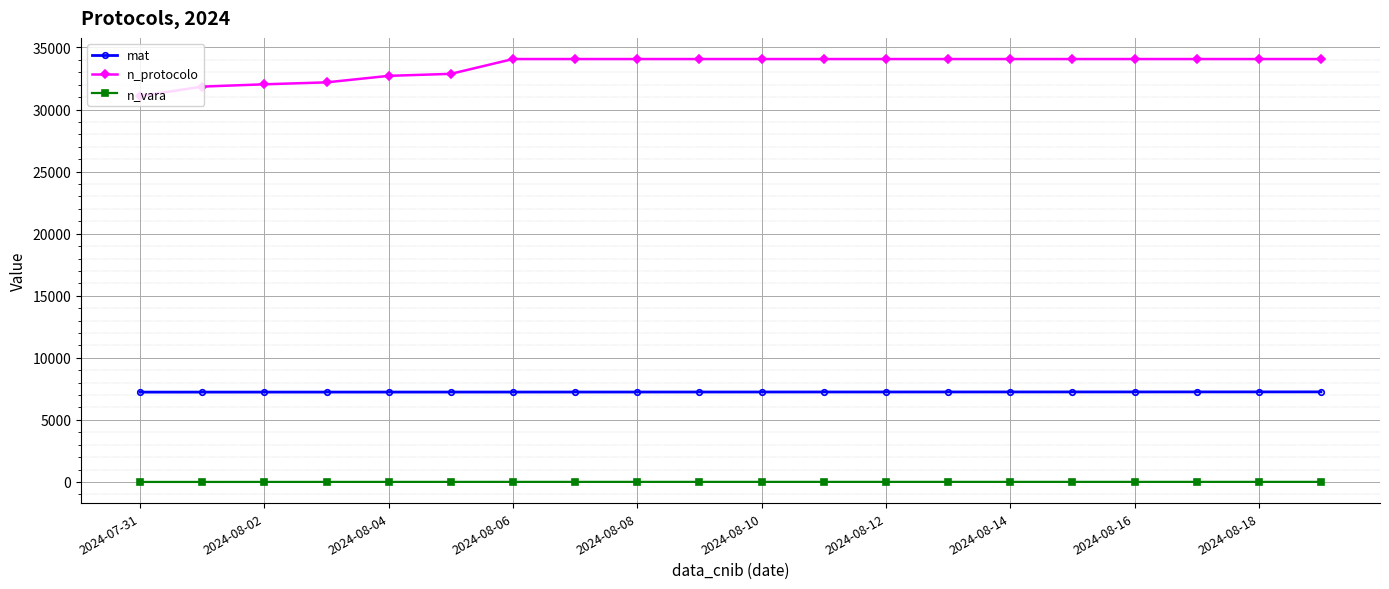

Which series has the largest total across all categories?

n_protocolo